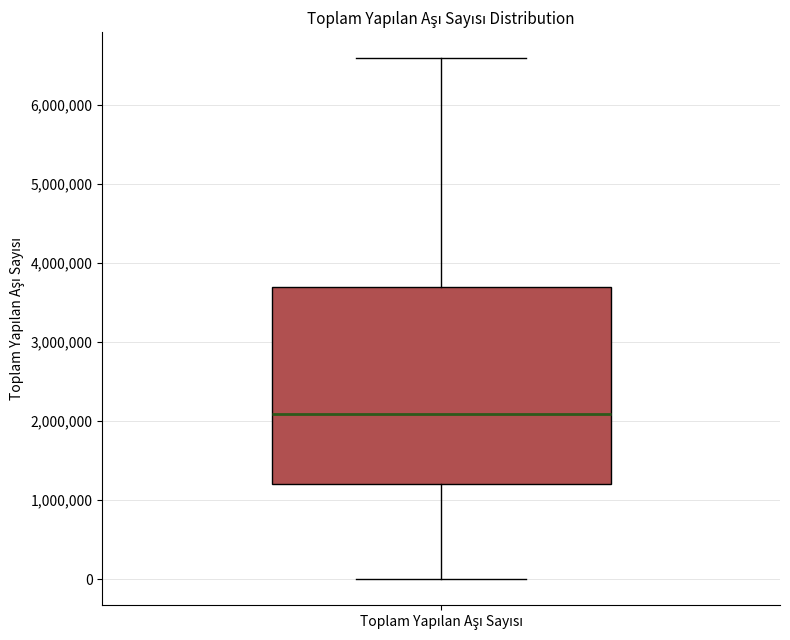

Transcribe this box plot: give where the median line is, the range the box spans, and where the two whiskers end, as read against the y-axis. The values are not printed on the chart, so give them approximately, as read against the axis.

median 2100000, box 1200000 to 3700000, whiskers 0 to 6600000